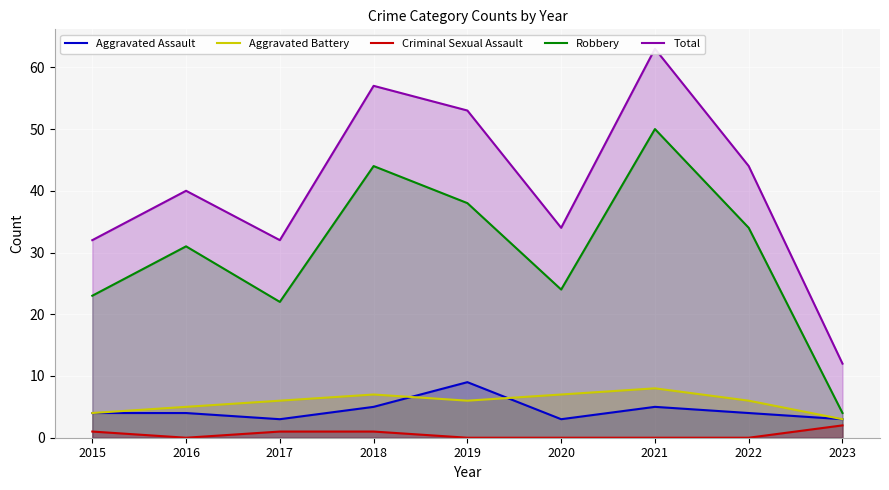

True or false: Aggravated Battery and Total cross at least once.

False